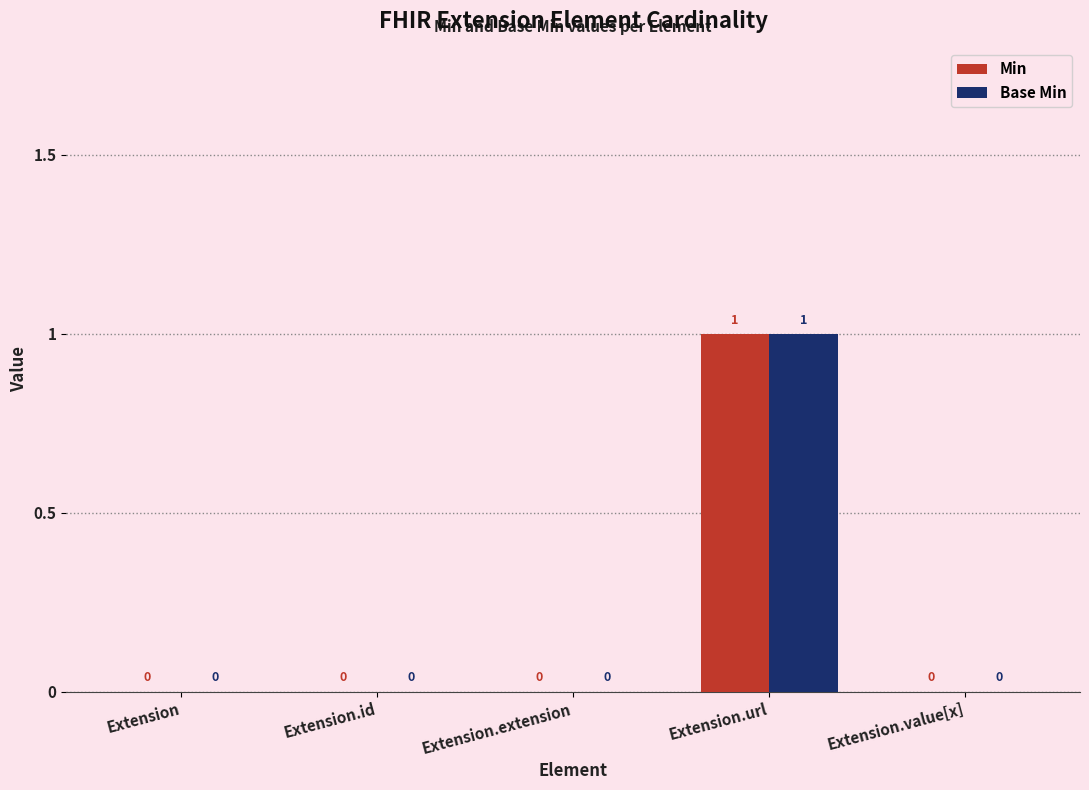

True or false: Base Min has a value of 1 at Extension.id.

False